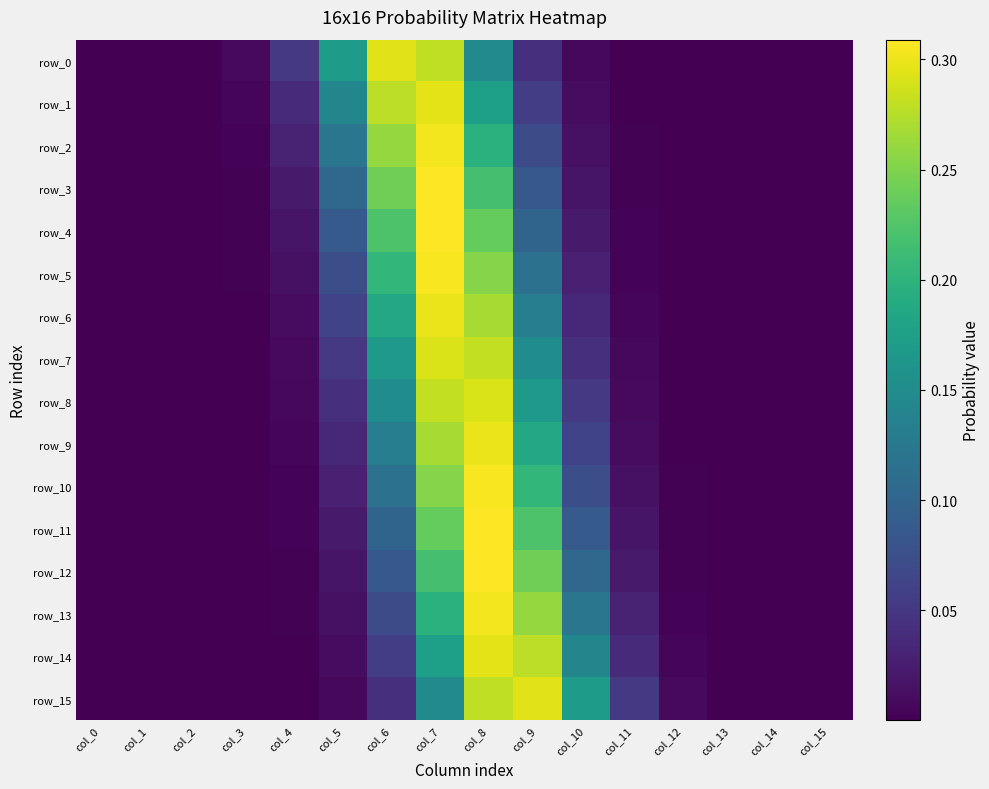

Reading left to right, what are all the values shown in this chart?

row_0: col_0=0.0	col_1=0.0	col_2=0.0	col_3=0.0	col_4=0.1	col_5=0.2	col_6=0.3	col_7=0.3	col_8=0.1	col_9=0.0	col_10=0.0	col_11=0.0	col_12=0.0	col_13=0.0	col_14=0.0	col_15=0.0
row_1: col_0=0.0	col_1=0.0	col_2=0.0	col_3=0.0	col_4=0.0	col_5=0.1	col_6=0.3	col_7=0.3	col_8=0.2	col_9=0.1	col_10=0.0	col_11=0.0	col_12=0.0	col_13=0.0	col_14=0.0	col_15=0.0
row_2: col_0=0.0	col_1=0.0	col_2=0.0	col_3=0.0	col_4=0.0	col_5=0.1	col_6=0.3	col_7=0.3	col_8=0.2	col_9=0.1	col_10=0.0	col_11=0.0	col_12=0.0	col_13=0.0	col_14=0.0	col_15=0.0
row_3: col_0=0.0	col_1=0.0	col_2=0.0	col_3=0.0	col_4=0.0	col_5=0.1	col_6=0.2	col_7=0.3	col_8=0.2	col_9=0.1	col_10=0.0	col_11=0.0	col_12=0.0	col_13=0.0	col_14=0.0	col_15=0.0
row_4: col_0=0.0	col_1=0.0	col_2=0.0	col_3=0.0	col_4=0.0	col_5=0.1	col_6=0.2	col_7=0.3	col_8=0.2	col_9=0.1	col_10=0.0	col_11=0.0	col_12=0.0	col_13=0.0	col_14=0.0	col_15=0.0
row_5: col_0=0.0	col_1=0.0	col_2=0.0	col_3=0.0	col_4=0.0	col_5=0.1	col_6=0.2	col_7=0.3	col_8=0.3	col_9=0.1	col_10=0.0	col_11=0.0	col_12=0.0	col_13=0.0	col_14=0.0	col_15=0.0
row_6: col_0=0.0	col_1=0.0	col_2=0.0	col_3=0.0	col_4=0.0	col_5=0.1	col_6=0.2	col_7=0.3	col_8=0.3	col_9=0.1	col_10=0.0	col_11=0.0	col_12=0.0	col_13=0.0	col_14=0.0	col_15=0.0
row_7: col_0=0.0	col_1=0.0	col_2=0.0	col_3=0.0	col_4=0.0	col_5=0.1	col_6=0.2	col_7=0.3	col_8=0.3	col_9=0.1	col_10=0.0	col_11=0.0	col_12=0.0	col_13=0.0	col_14=0.0	col_15=0.0
row_8: col_0=0.0	col_1=0.0	col_2=0.0	col_3=0.0	col_4=0.0	col_5=0.0	col_6=0.1	col_7=0.3	col_8=0.3	col_9=0.2	col_10=0.1	col_11=0.0	col_12=0.0	col_13=0.0	col_14=0.0	col_15=0.0
row_9: col_0=0.0	col_1=0.0	col_2=0.0	col_3=0.0	col_4=0.0	col_5=0.0	col_6=0.1	col_7=0.3	col_8=0.3	col_9=0.2	col_10=0.1	col_11=0.0	col_12=0.0	col_13=0.0	col_14=0.0	col_15=0.0
row_10: col_0=0.0	col_1=0.0	col_2=0.0	col_3=0.0	col_4=0.0	col_5=0.0	col_6=0.1	col_7=0.3	col_8=0.3	col_9=0.2	col_10=0.1	col_11=0.0	col_12=0.0	col_13=0.0	col_14=0.0	col_15=0.0
row_11: col_0=0.0	col_1=0.0	col_2=0.0	col_3=0.0	col_4=0.0	col_5=0.0	col_6=0.1	col_7=0.2	col_8=0.3	col_9=0.2	col_10=0.1	col_11=0.0	col_12=0.0	col_13=0.0	col_14=0.0	col_15=0.0
row_12: col_0=0.0	col_1=0.0	col_2=0.0	col_3=0.0	col_4=0.0	col_5=0.0	col_6=0.1	col_7=0.2	col_8=0.3	col_9=0.2	col_10=0.1	col_11=0.0	col_12=0.0	col_13=0.0	col_14=0.0	col_15=0.0
row_13: col_0=0.0	col_1=0.0	col_2=0.0	col_3=0.0	col_4=0.0	col_5=0.0	col_6=0.1	col_7=0.2	col_8=0.3	col_9=0.3	col_10=0.1	col_11=0.0	col_12=0.0	col_13=0.0	col_14=0.0	col_15=0.0
row_14: col_0=0.0	col_1=0.0	col_2=0.0	col_3=0.0	col_4=0.0	col_5=0.0	col_6=0.1	col_7=0.2	col_8=0.3	col_9=0.3	col_10=0.1	col_11=0.0	col_12=0.0	col_13=0.0	col_14=0.0	col_15=0.0
row_15: col_0=0.0	col_1=0.0	col_2=0.0	col_3=0.0	col_4=0.0	col_5=0.0	col_6=0.0	col_7=0.1	col_8=0.3	col_9=0.3	col_10=0.2	col_11=0.1	col_12=0.0	col_13=0.0	col_14=0.0	col_15=0.0